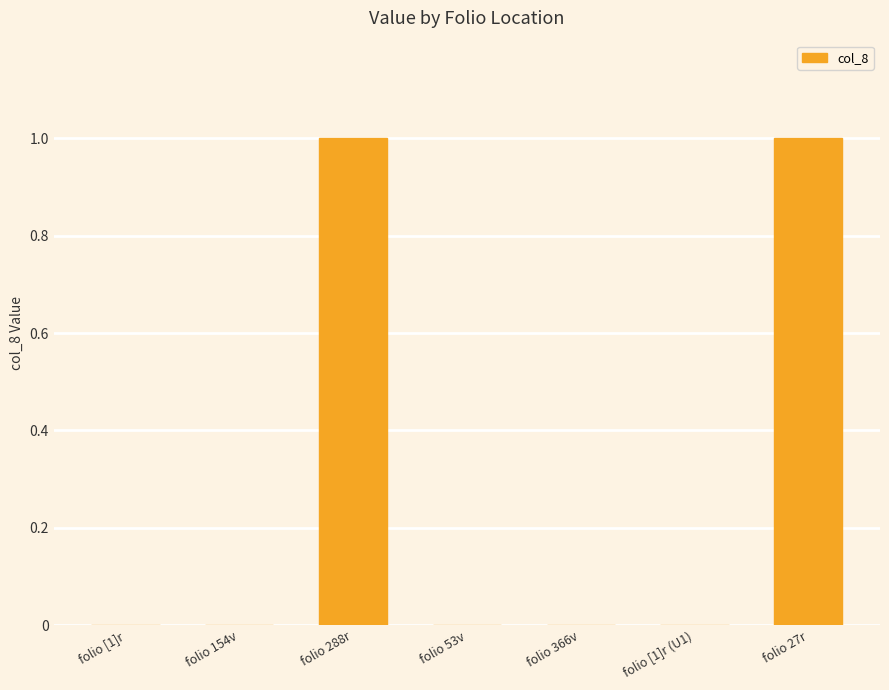

The chart shows a value of 0 at folio 366v. True or false?

True